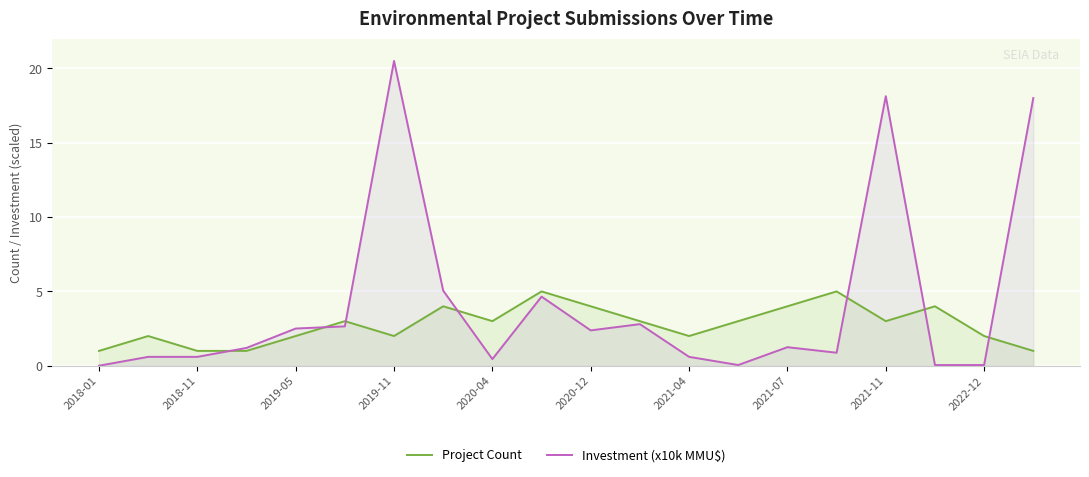

What is the greatest value displayed?

20.5